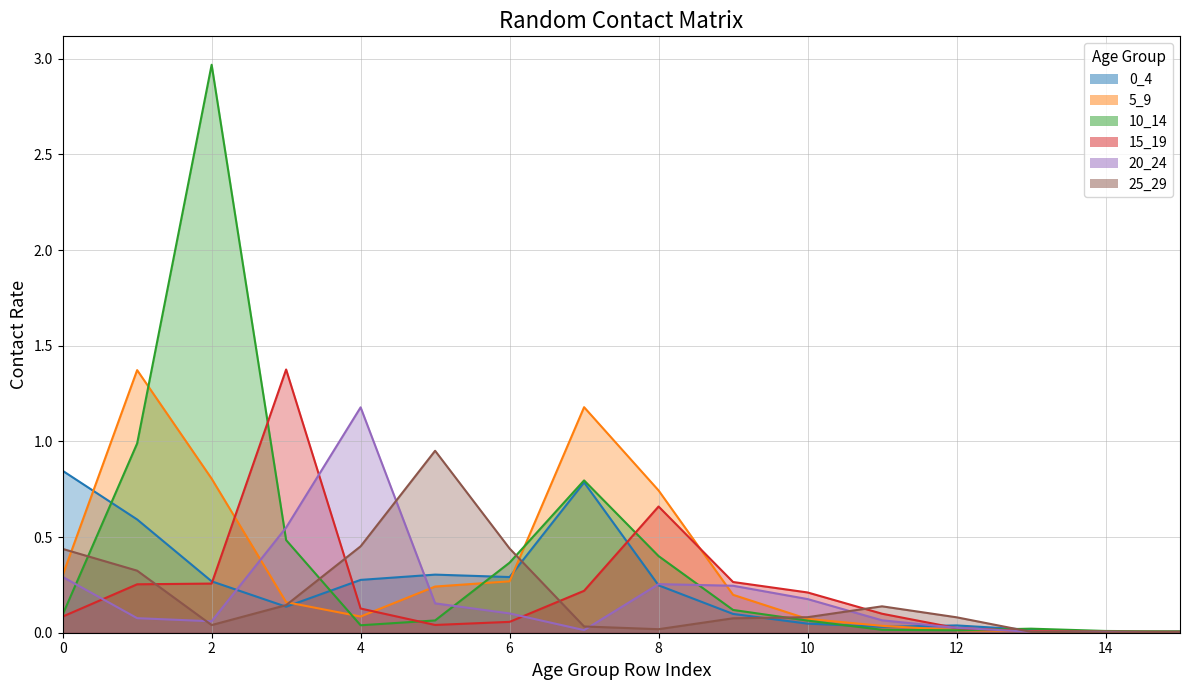

What is the difference between the 5_9 values at 0 and 4?

0.2